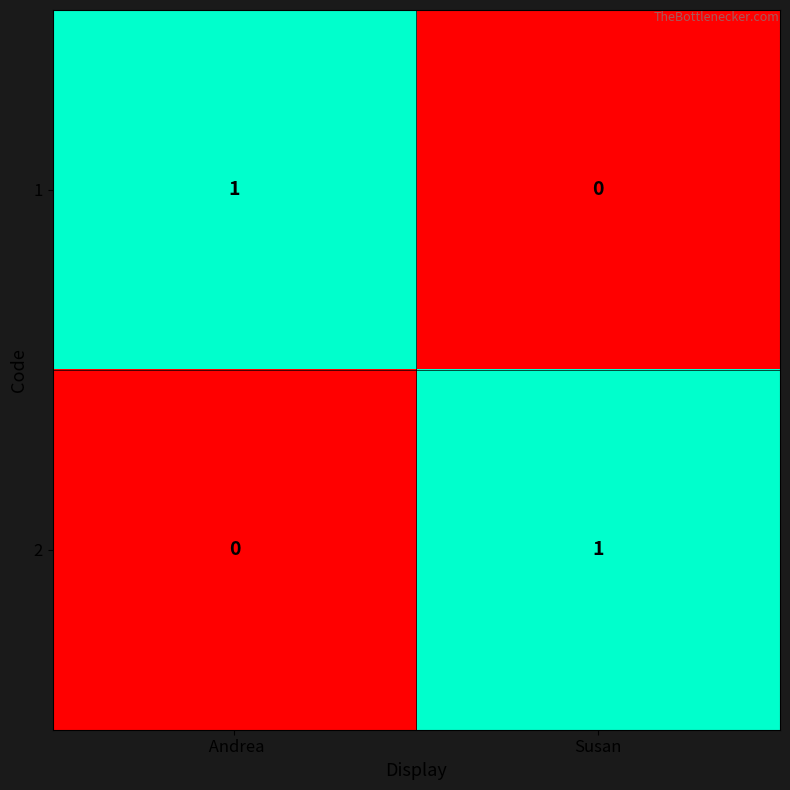

Count the number of categories in the chart.

2